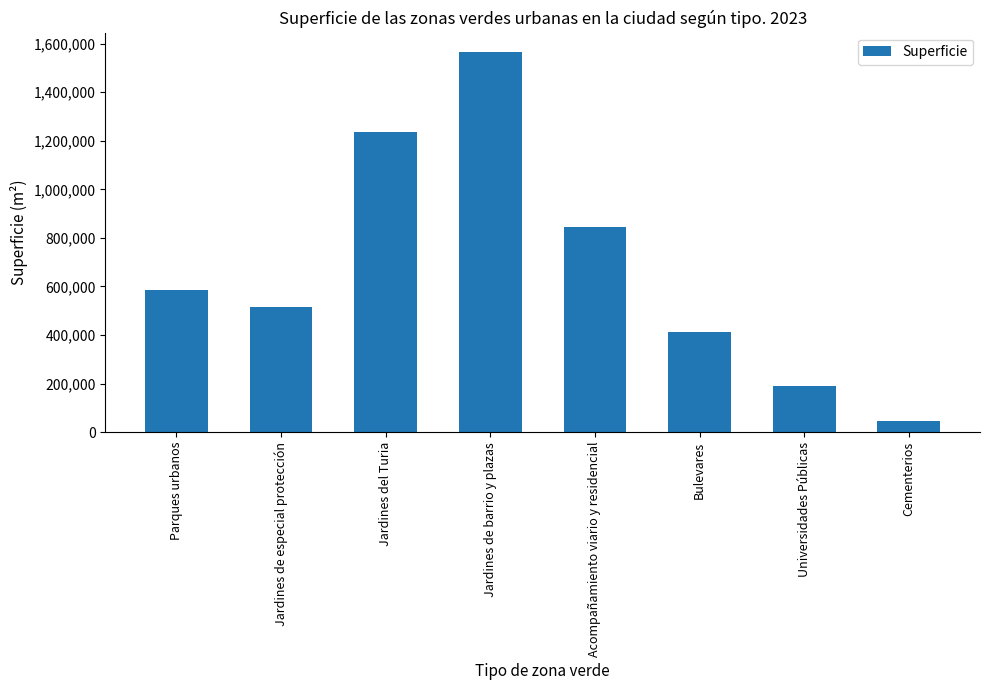

True or false: the data shows 1566810.0 at Jardines de barrio y plazas.

True